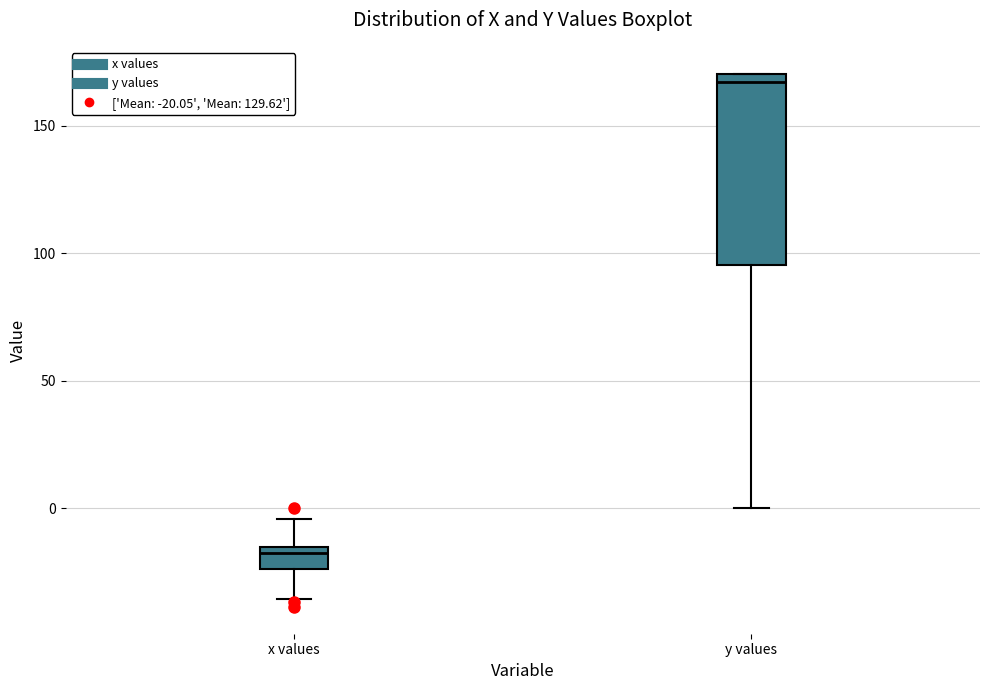

Reading left to right, read every box against the y-axis: the position of its median line, the range the box covers, and the ends of its whiskers. The values are not printed on the chart, so give them approximately, as read against the axis.

x values: median -20, box -25 to -15, whiskers -35 to -5
y values: median 165, box 95 to 170, whiskers 0 to 170